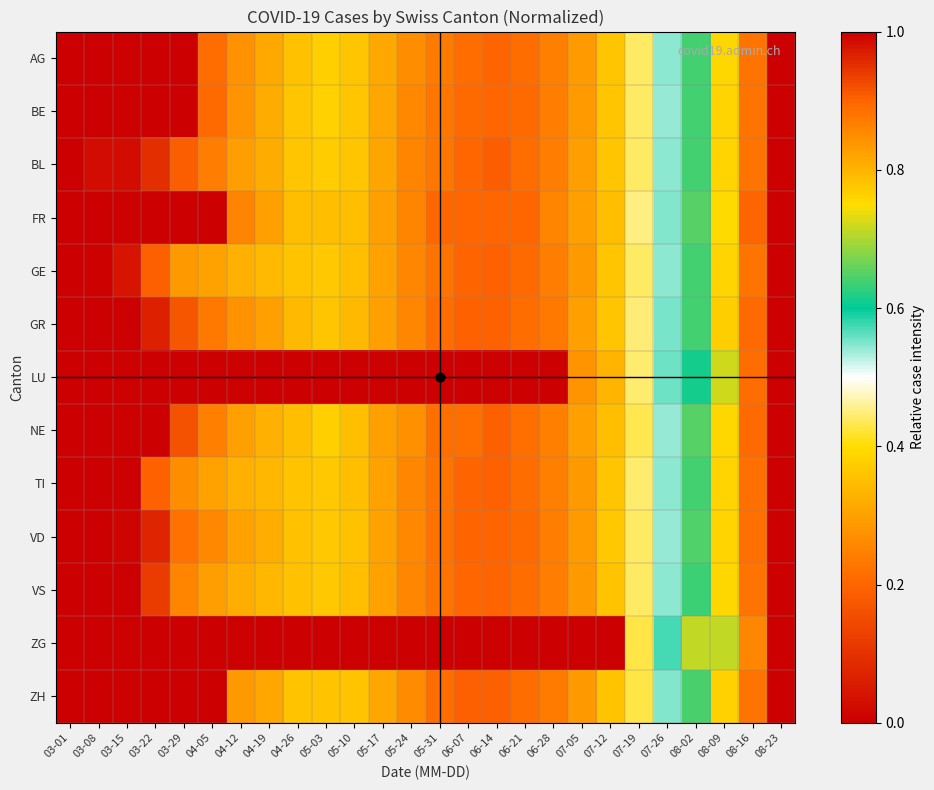

Which category has the lowest value across all series?

03-01